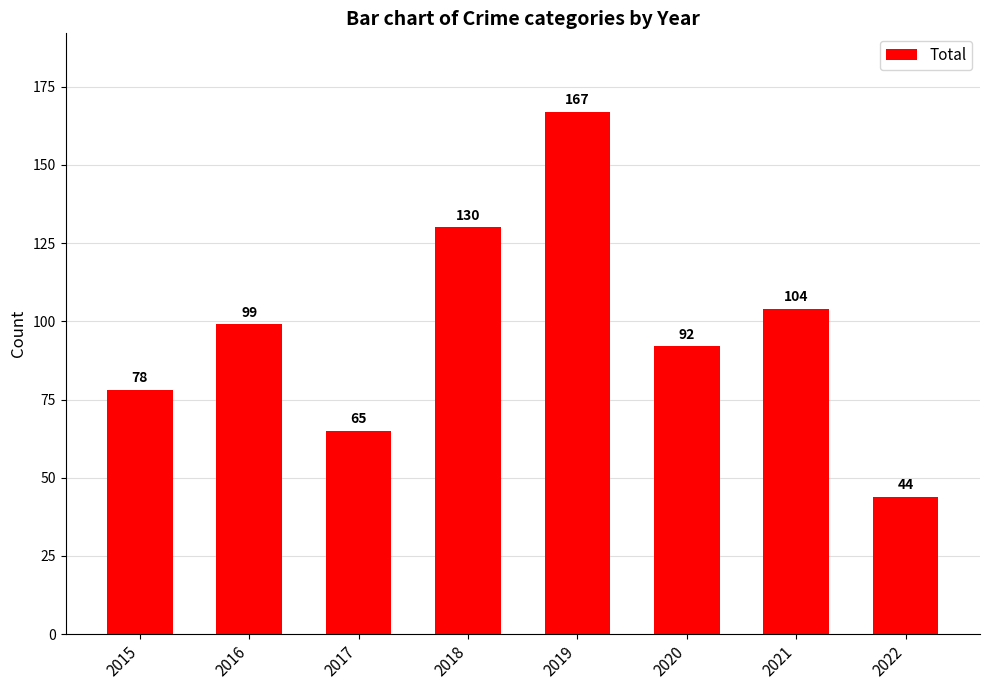

Count the values in the range 78 to 130.

5